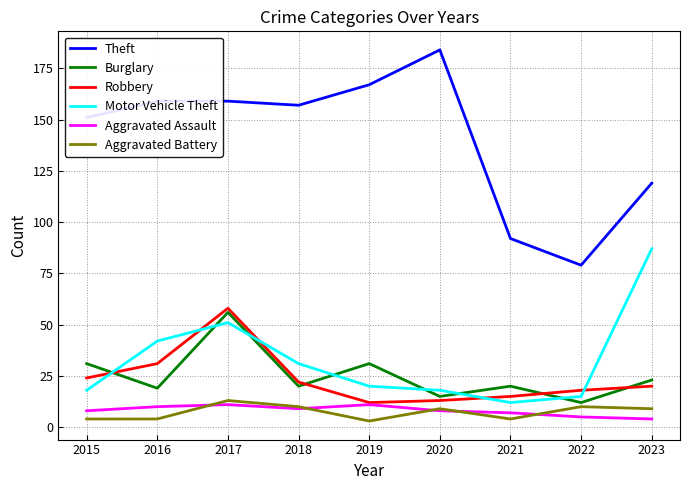

List the series in order of their peak value, lowest first.

Aggravated Assault, Aggravated Battery, Burglary, Robbery, Motor Vehicle Theft, Theft